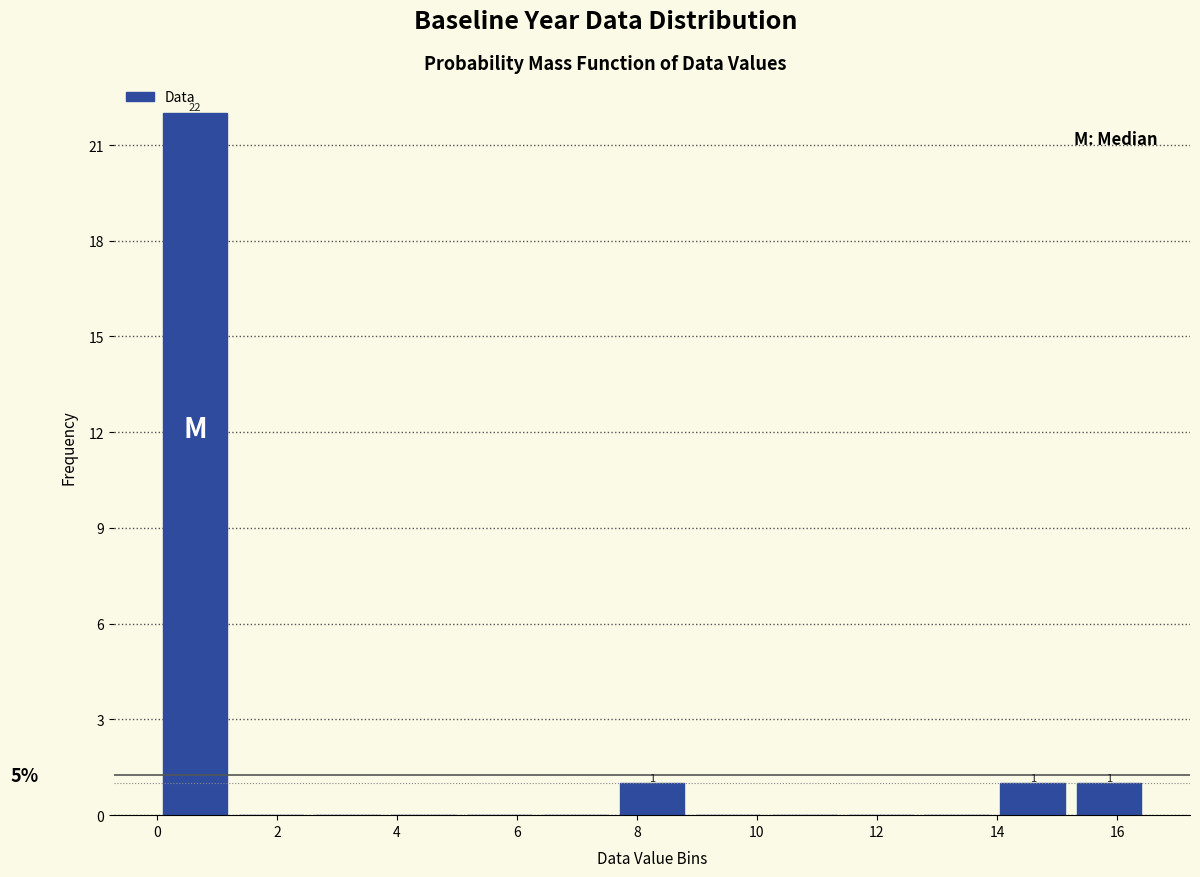

Which range on the x-axis has the tallest bar?

0.0 to 1.2